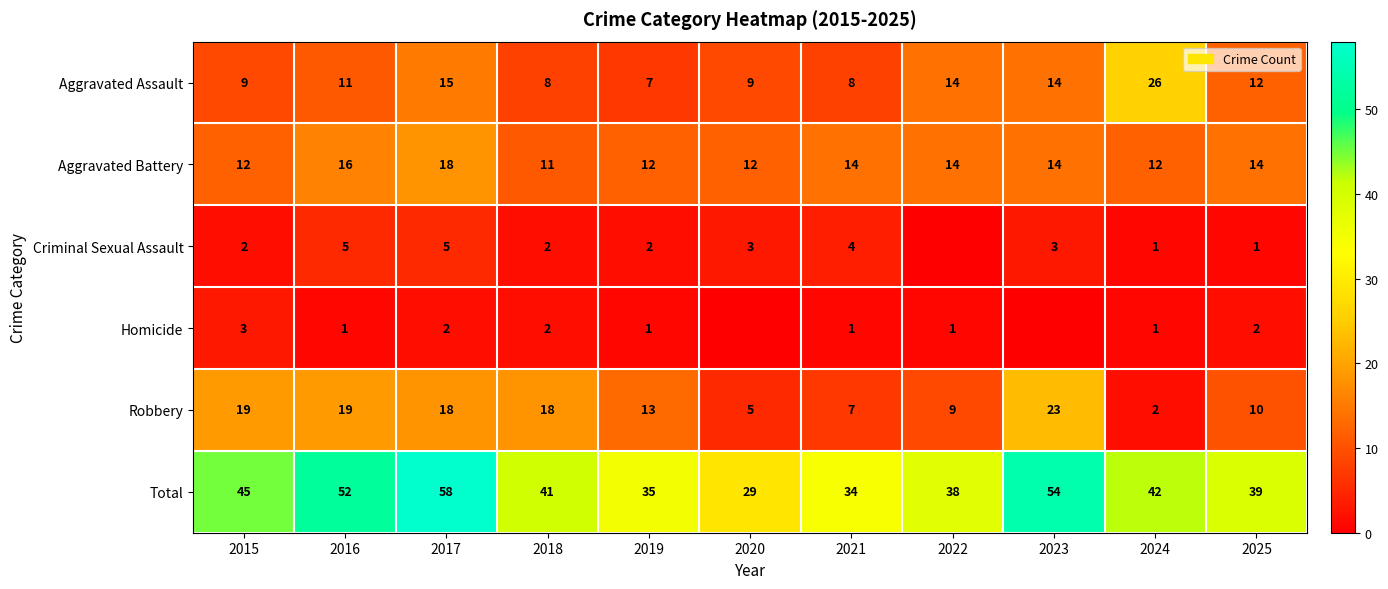

Rank the categories by Total value from lowest to highest.

2020, 2021, 2019, 2022, 2025, 2018, 2024, 2015, 2016, 2023, 2017